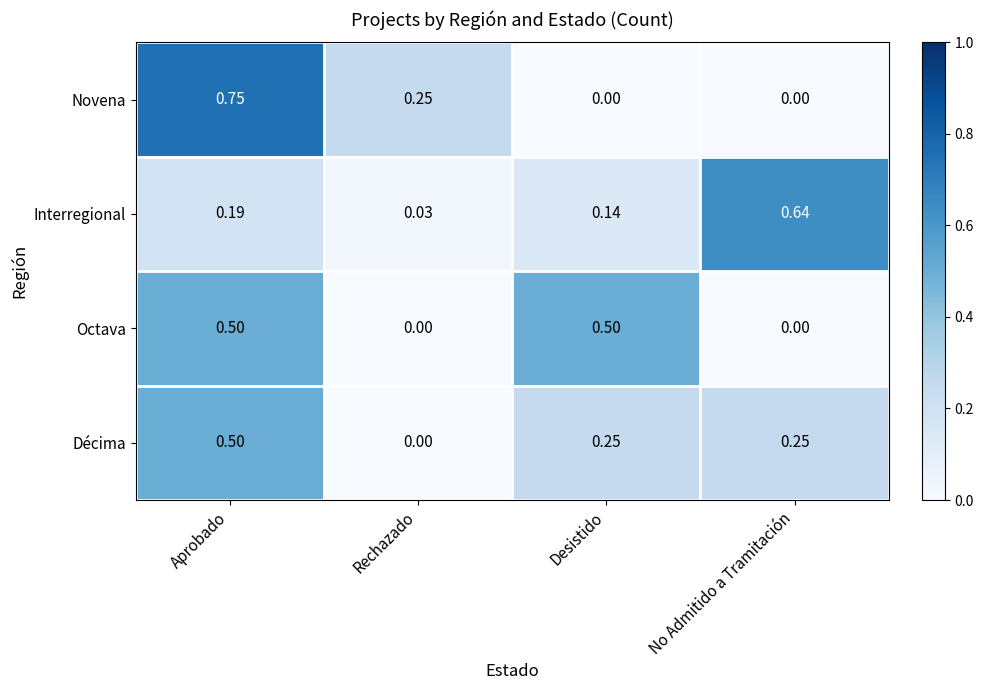

Which label corresponds to the largest value in the chart?

Aprobado